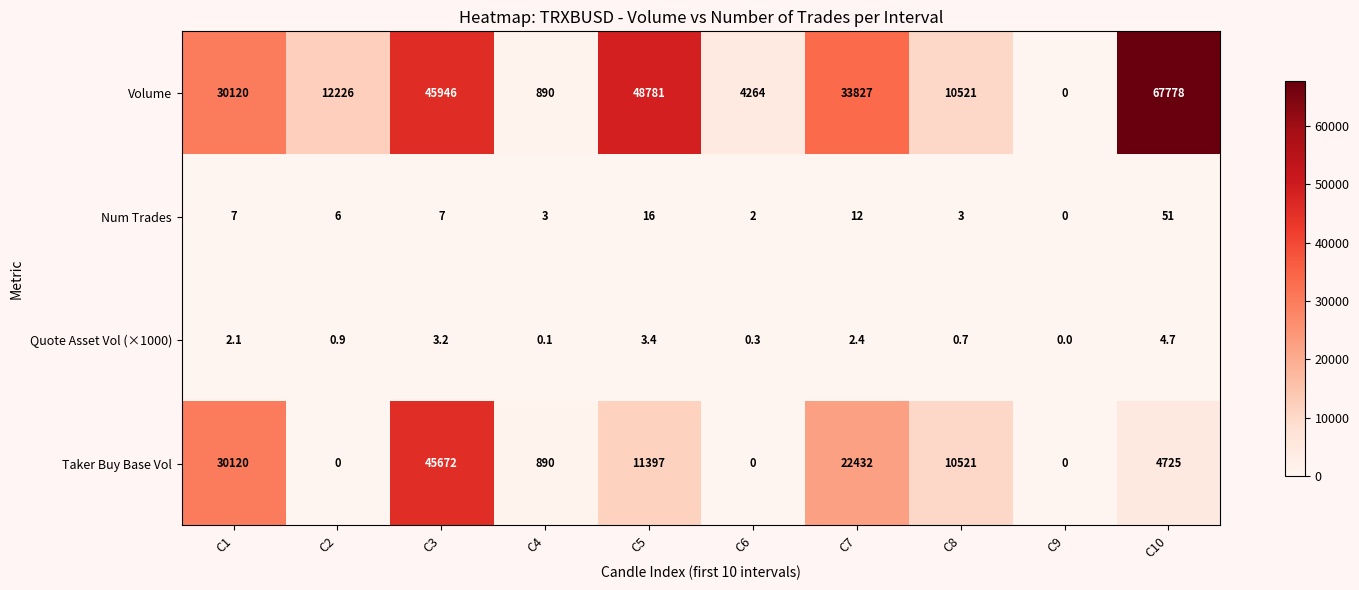

Which series has the widest spread of values?

Volume